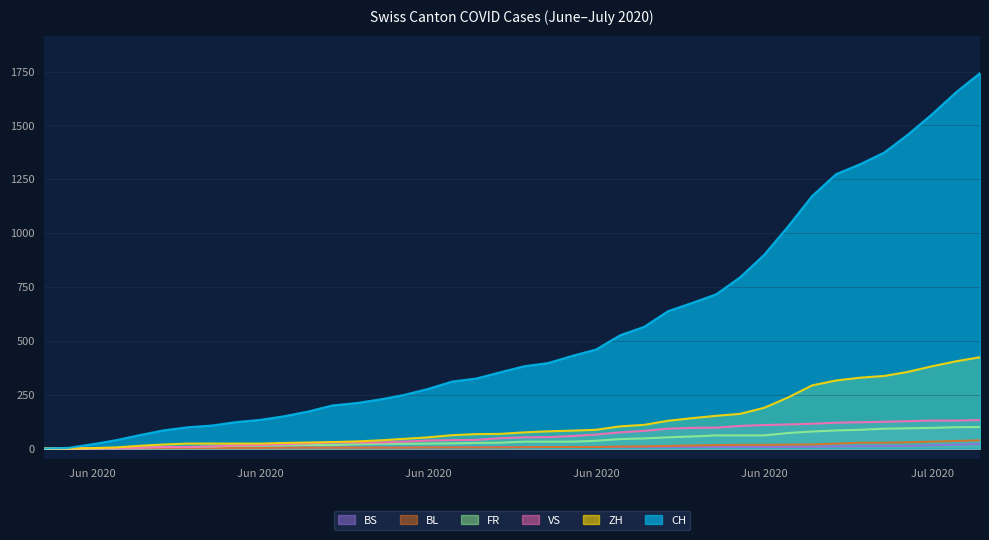

At which label does BS reach its minimum?

2020-05-31